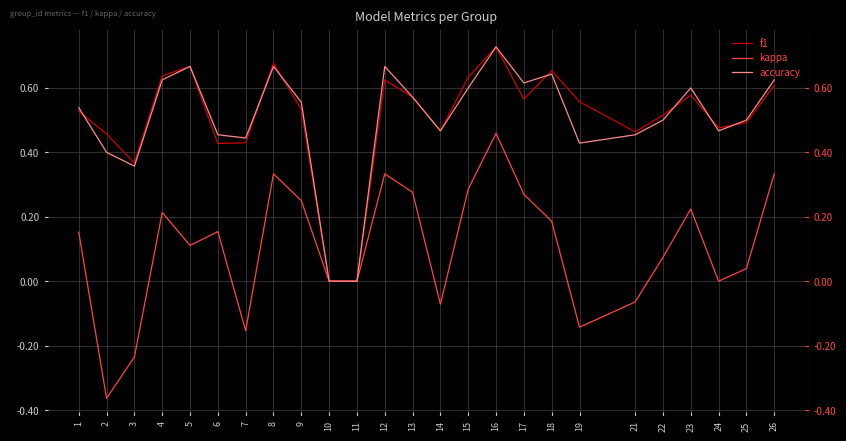

What is the value of the accuracy point at the 15th from the left?

0.6